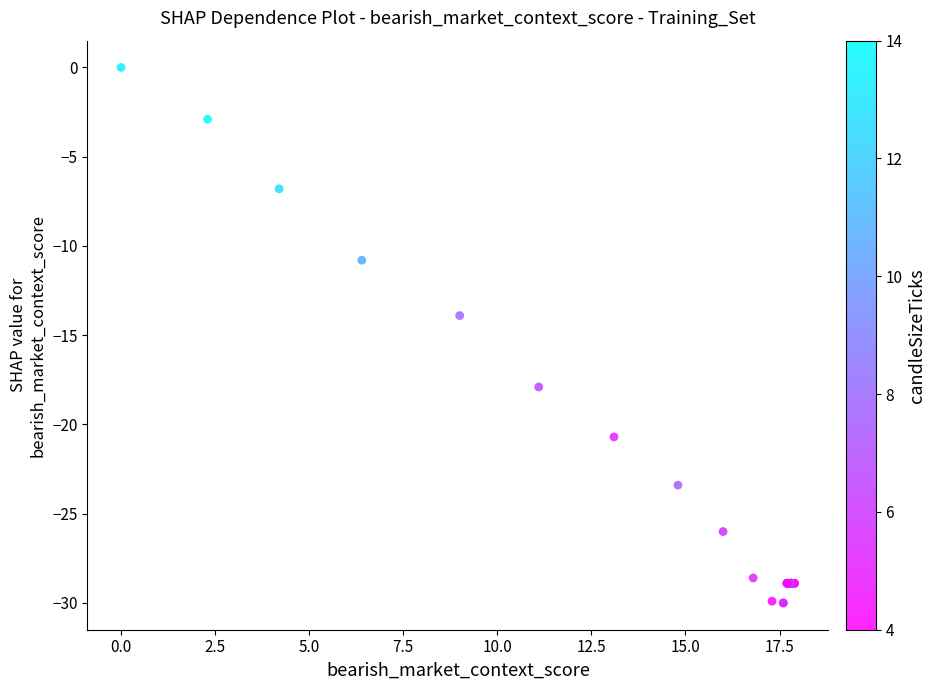

What Y value in the scatter plot is closest to -15?

-13.9